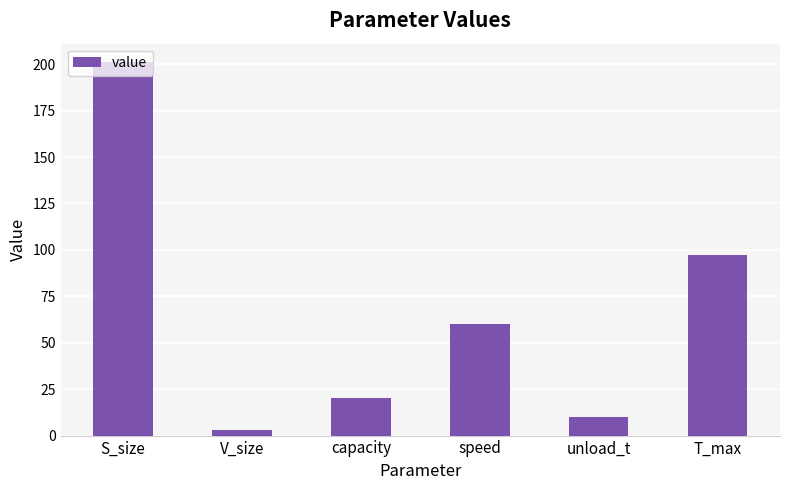

The chart shows a value of 99 at speed. True or false?

False